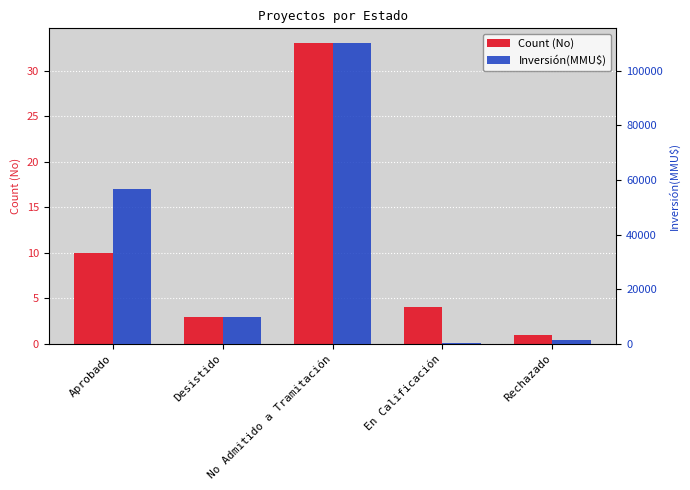

How many bars are there in total?

10